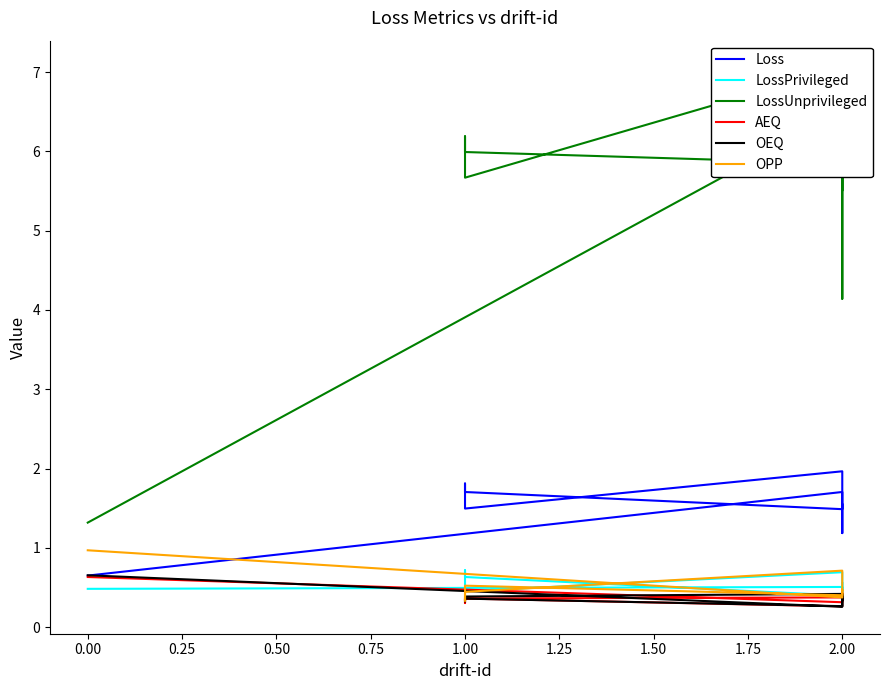

What is the sum of the OPP values at 1.00 and 2.00?

0.9